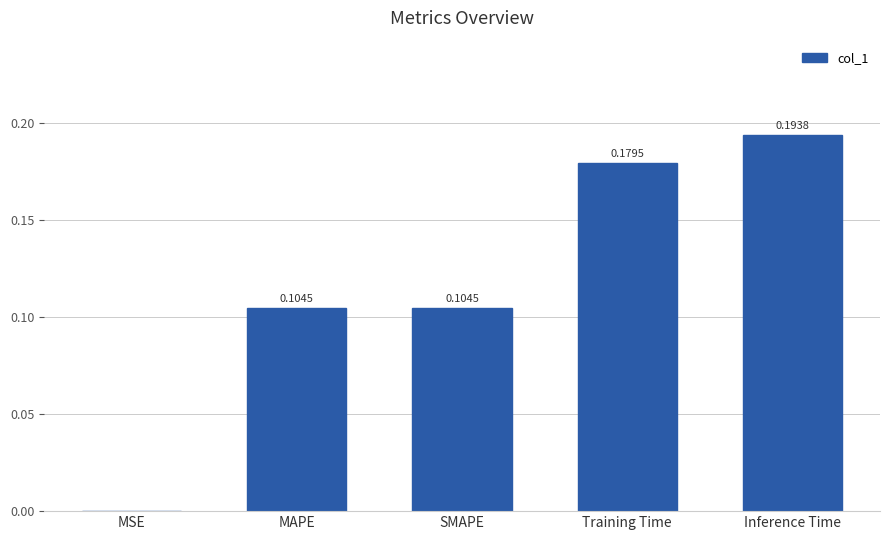

What is the change in value from MSE to SMAPE?

+0.1